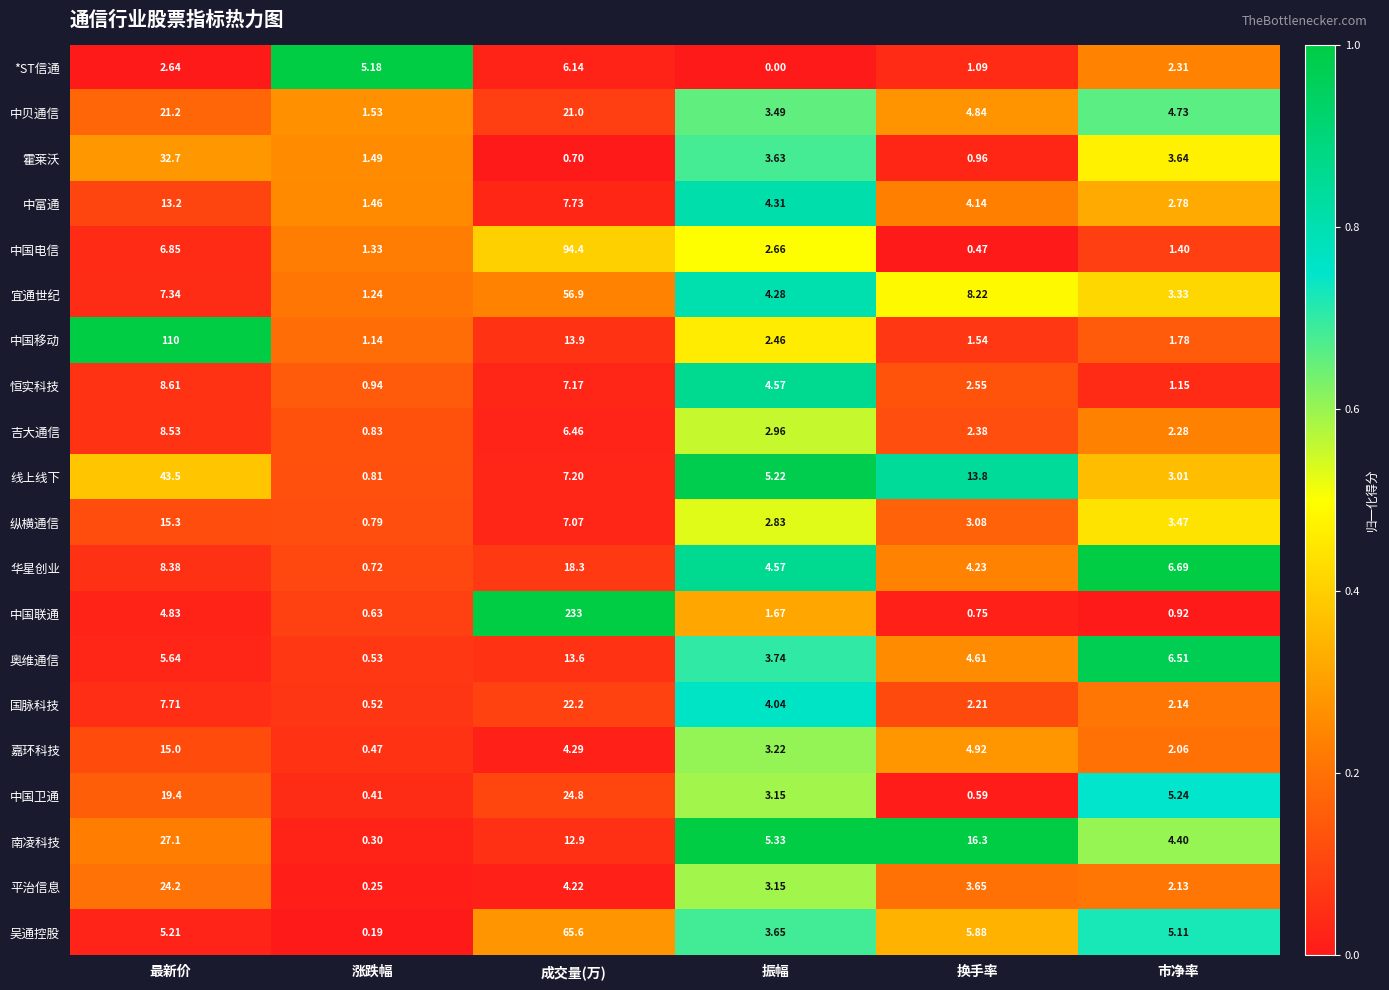

What is the maximum value shown in the chart?

233.0